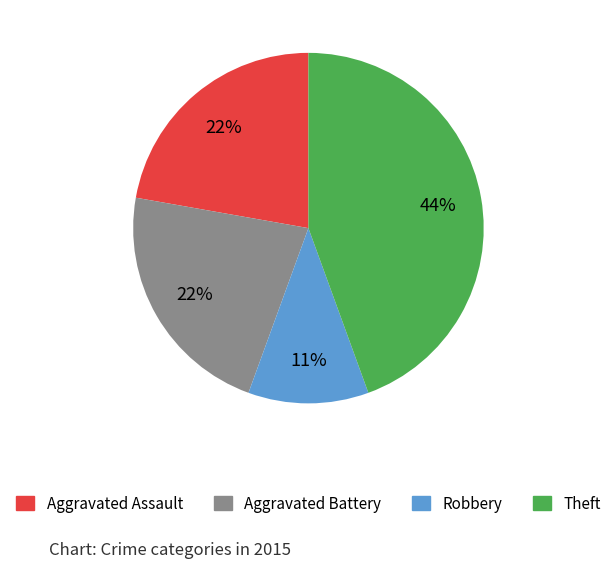

How many segments does this pie chart have?

4